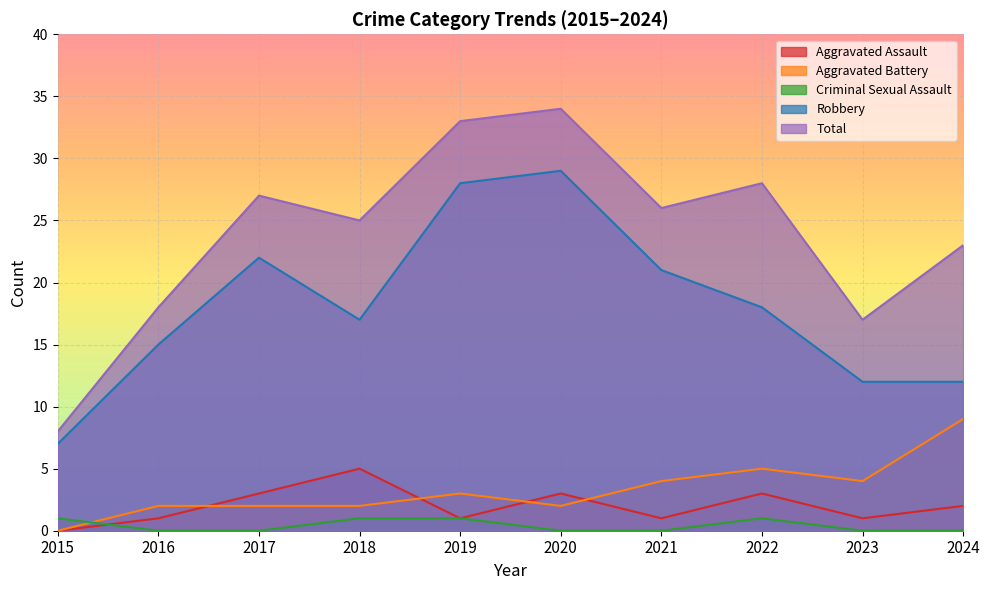

What is the sum of the Robbery values at 2018 and 2021?

38